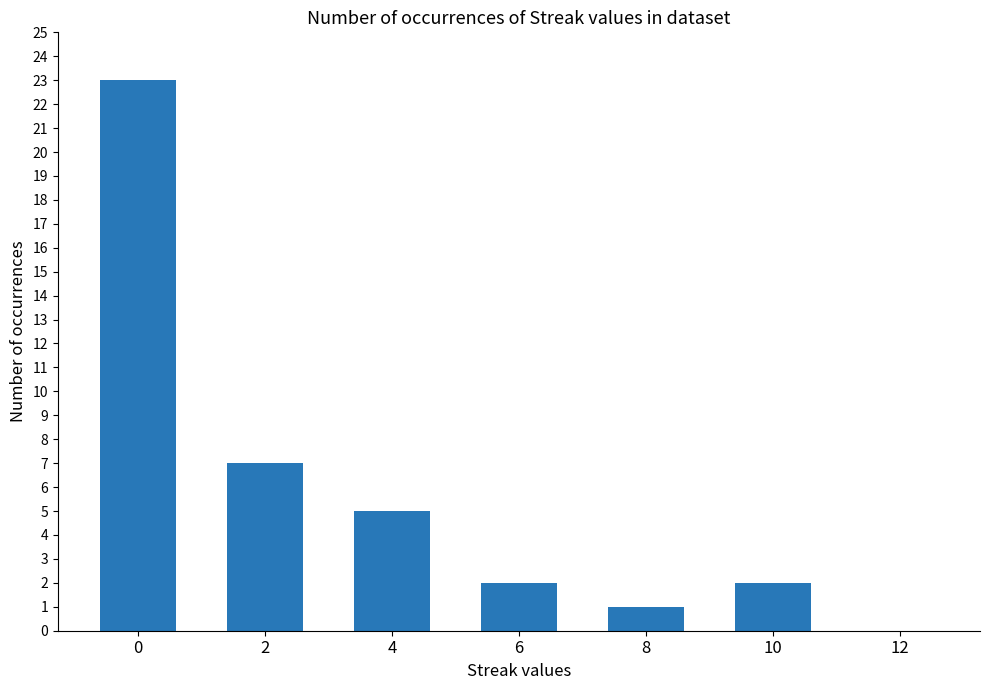

How many values are above zero?

6